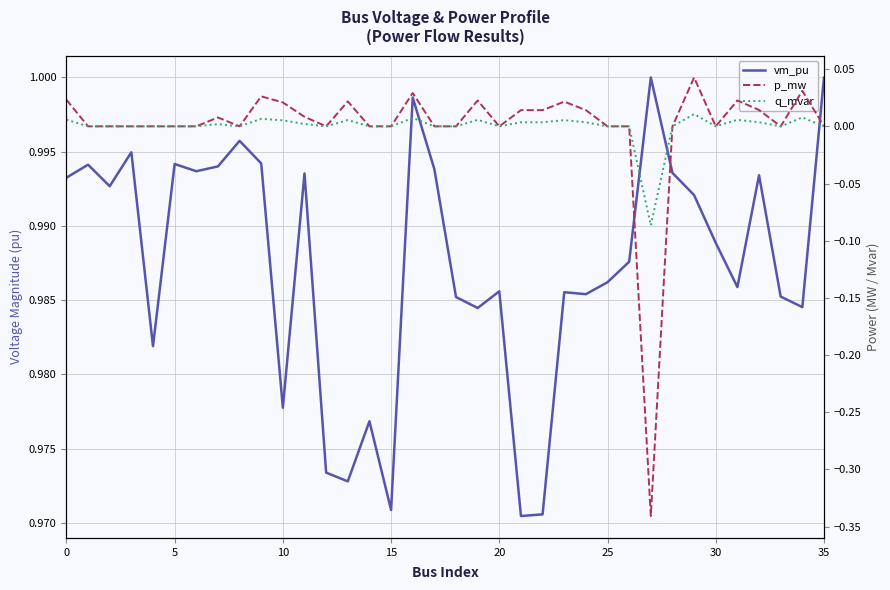

Reading right to left, what are all the values shown in this chart?

vm_pu: 1.0	1.0	1.0	1.0	1.0	1.0	1.0	1.0	1.0	1.0	1.0	1.0	1.0	1.0	1.0	1.0	1.0	1.0	1.0	1.0	1.0	1.0	1.0	1.0	1.0	1.0	1.0	1.0	1.0	1.0	1.0	1.0	1.0	1.0	1.0	1.0
p_mw: 0.0	0.0	0.0	0.0	0.0	0.0	0.0	0.0	-0.3	0.0	0.0	0.0	0.0	0.0	0.0	0.0	0.0	0.0	0.0	0.0	0.0	0.0	0.0	0.0	0.0	0.0	0.0	0.0	0.0	0.0	0.0	0.0	0.0	0.0	0.0	0.0
q_mvar: 0.0	0.0	0.0	0.0	0.0	0.0	0.0	0.0	-0.1	0.0	0.0	0.0	0.0	0.0	0.0	0.0	0.0	0.0	0.0	0.0	0.0	0.0	0.0	0.0	0.0	0.0	0.0	0.0	0.0	0.0	0.0	0.0	0.0	0.0	0.0	0.0